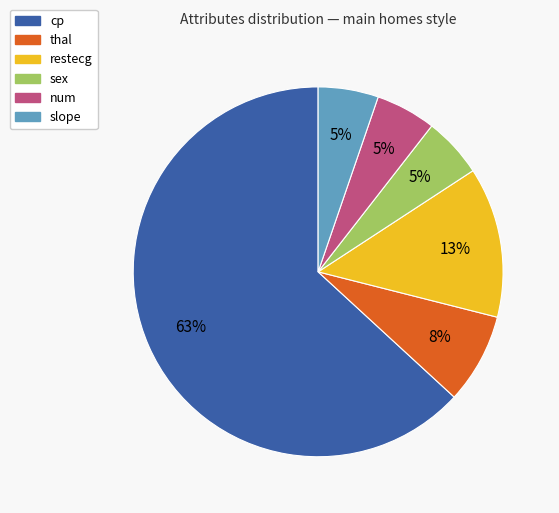

To the nearest percent, what is the average slice percentage?

17%